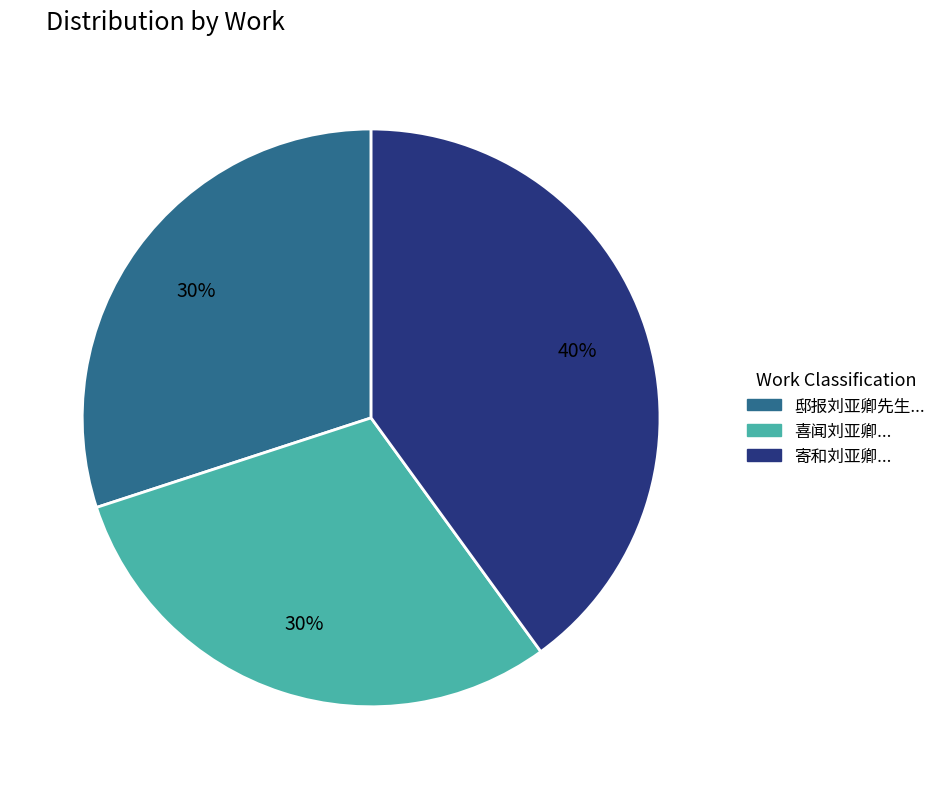

To the nearest percent, what is the average slice percentage?

33%